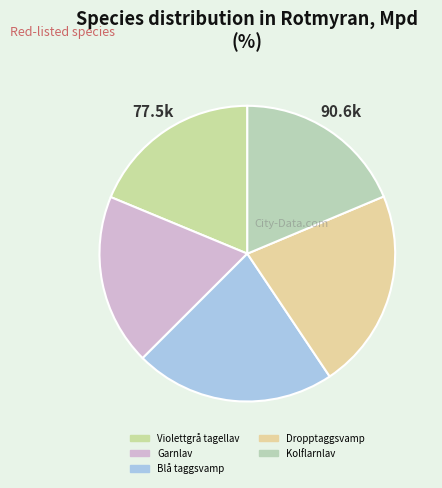

What is the smallest slice in the pie chart?

Kolflarnlav